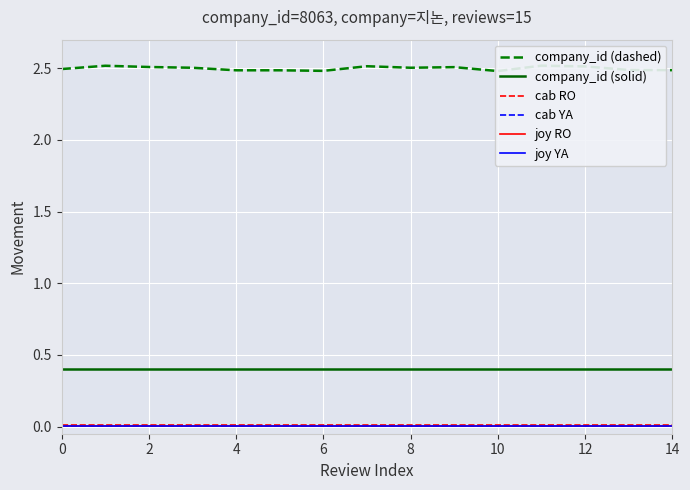

True or false: cab YA and joy YA intersect in this chart.

False